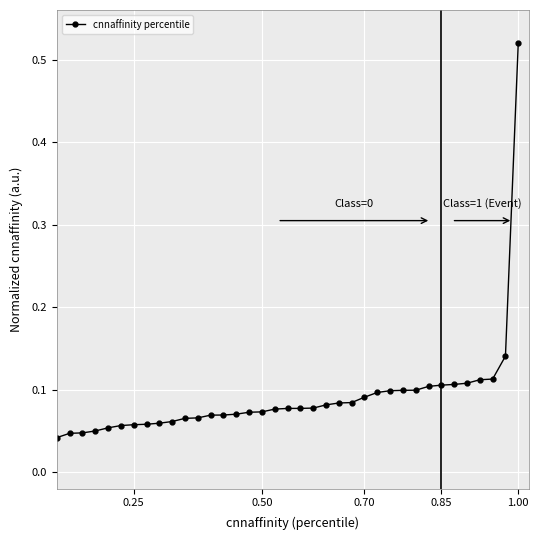

What is the sum of all values?

3.4